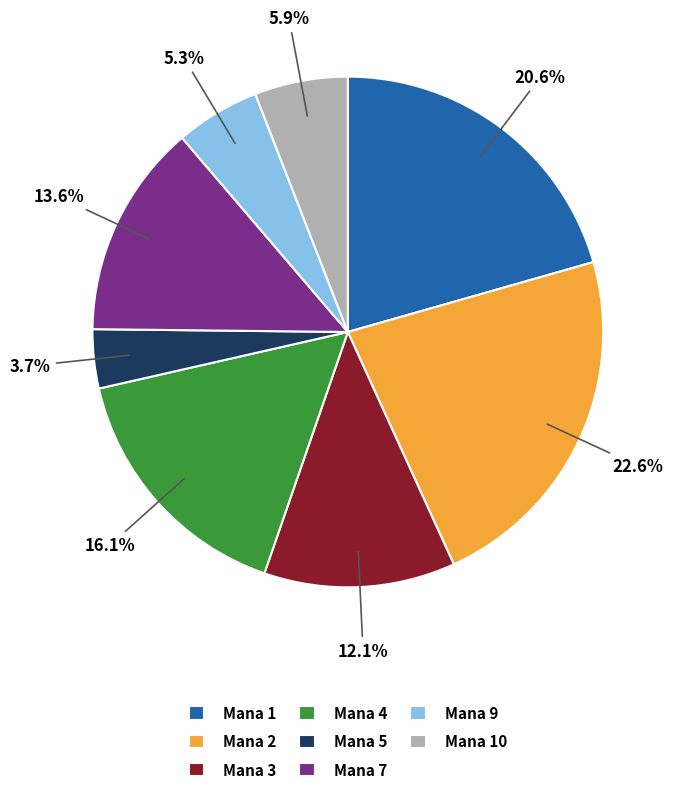

Is there a majority slice in this chart?

No